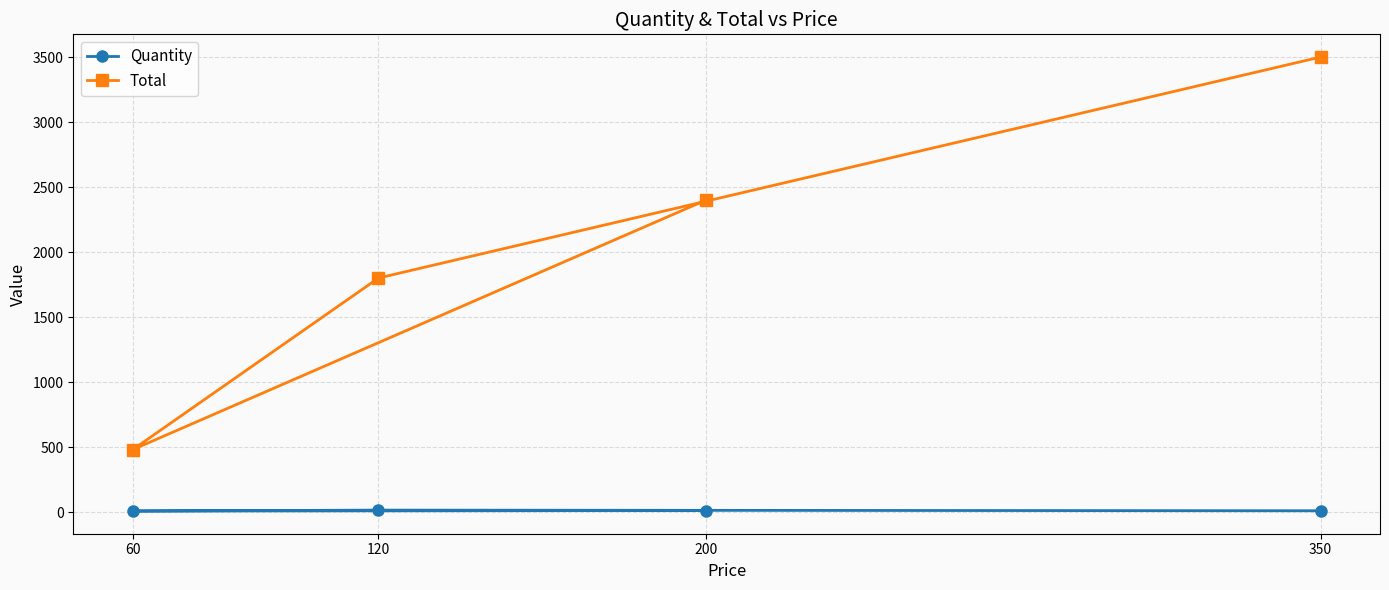

What is the value of the Quantity point at the 4th from the left?

10